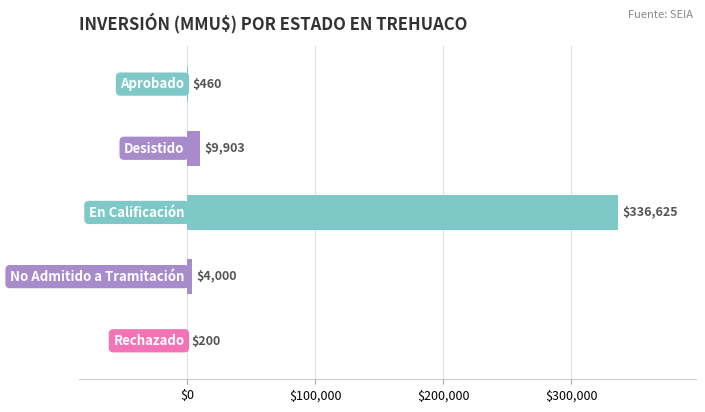

What is the maximum value shown in the chart?

336625